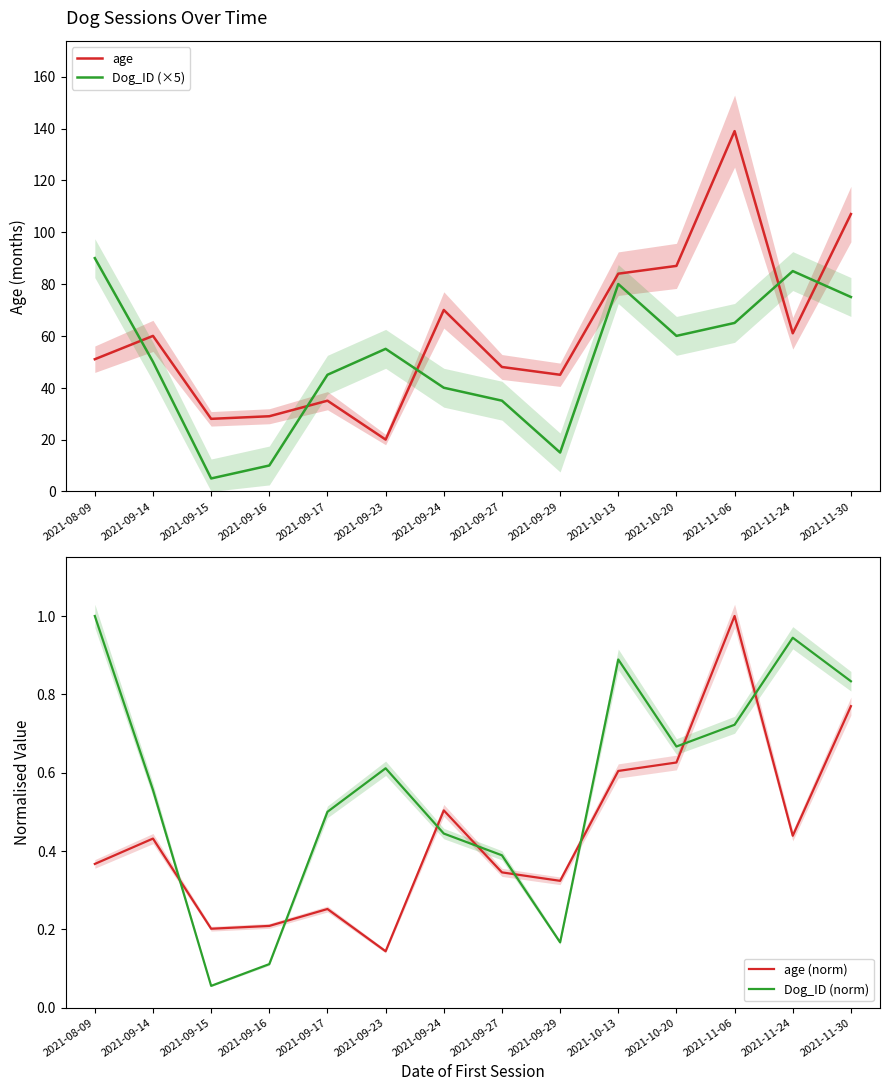

True or false: age (norm) and Dog_ID (×5) intersect in this chart.

False